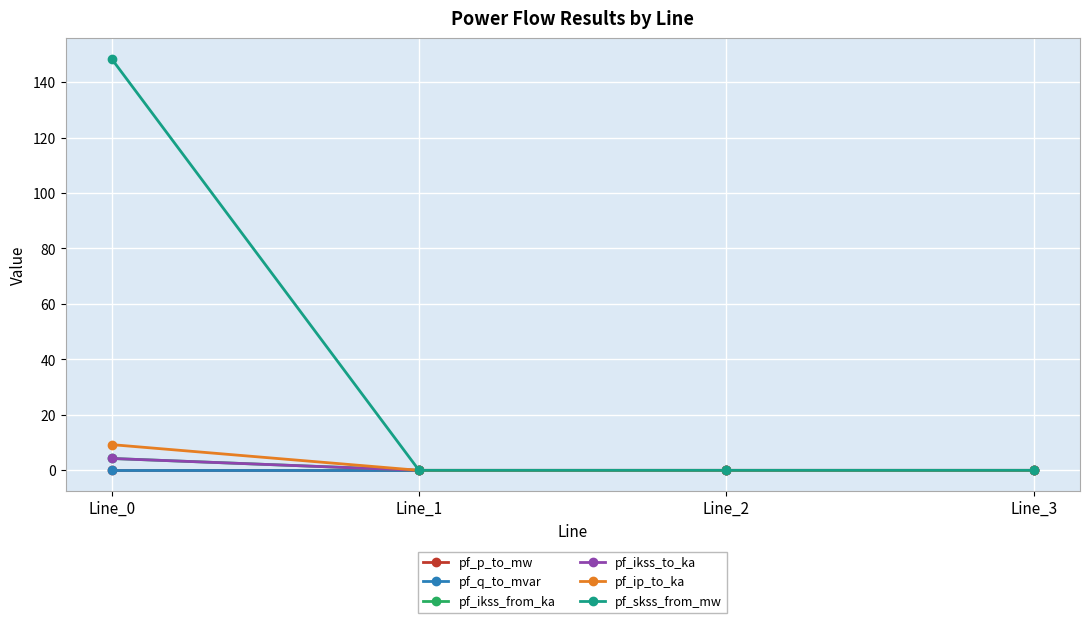

Reading left to right, list all the values displayed in this chart.

pf_p_to_mw: -0.0	0.0	0.0	0.0
pf_q_to_mvar: -0.0	-0.0	-0.0	0.0
pf_ikss_from_ka: 4.3	0.0	0.0	0.0
pf_ikss_to_ka: 4.3	0.0	0.0	0.0
pf_ip_to_ka: 9.3	0.0	0.0	0.0
pf_skss_from_mw: 148.4	0.0	0.0	0.0